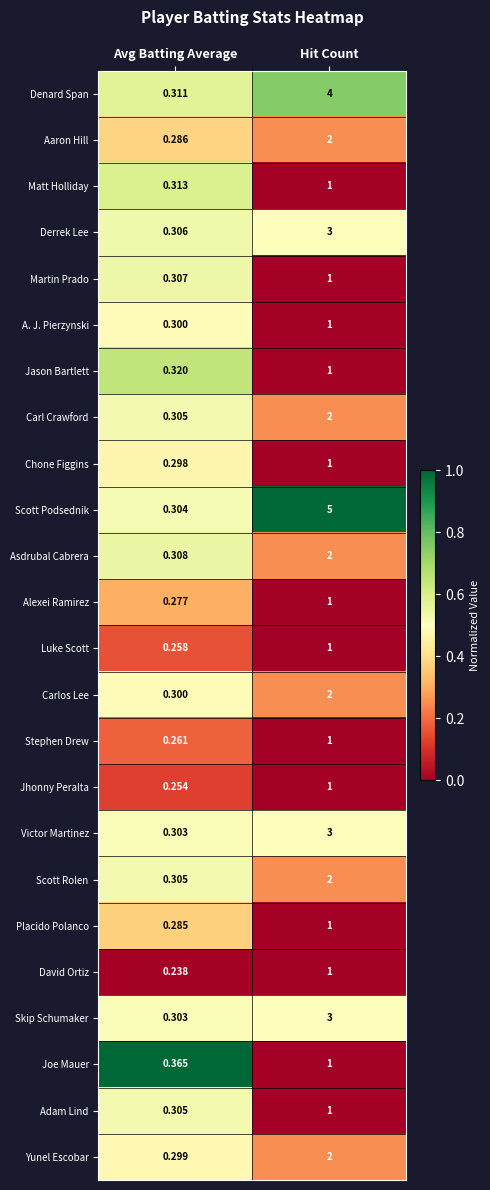

Which series has the largest total across all categories?

Scott Podsednik